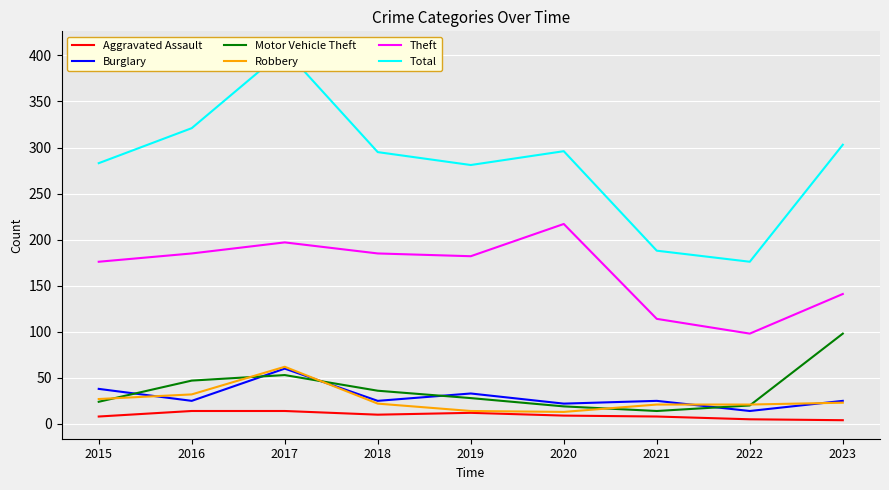

What is the sum of the Robbery values at 2021 and 2015?

48